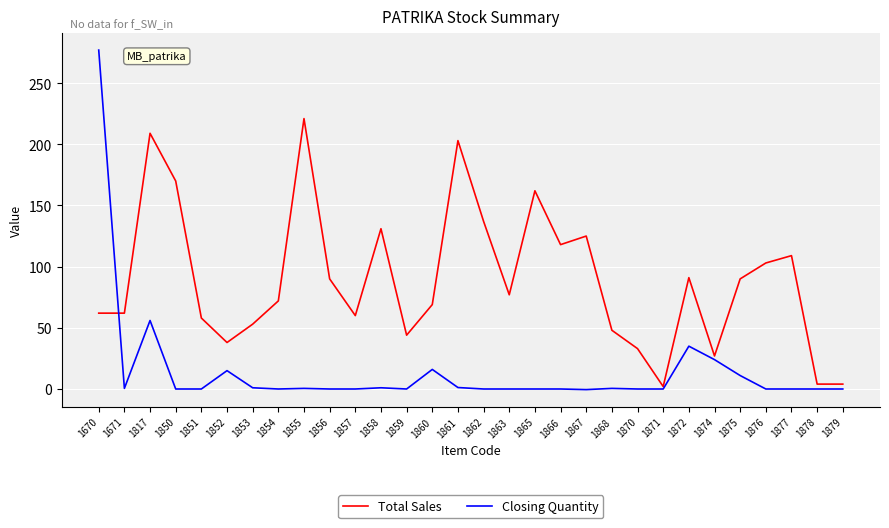

What is the approximate value of Closing Quantity at 1853?

1.0